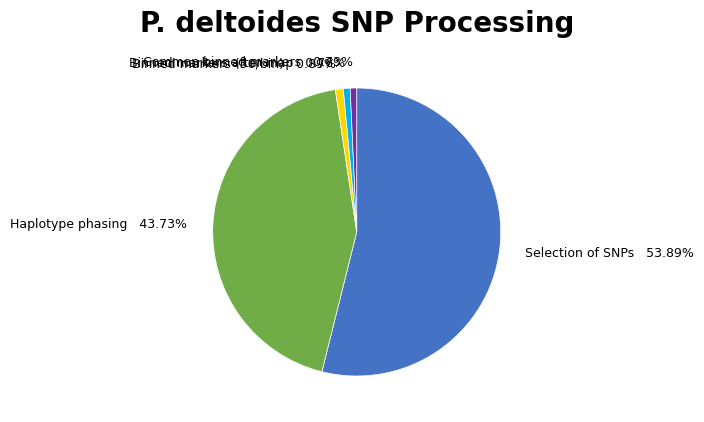

To the nearest percent, what is the average slice percentage?

20%